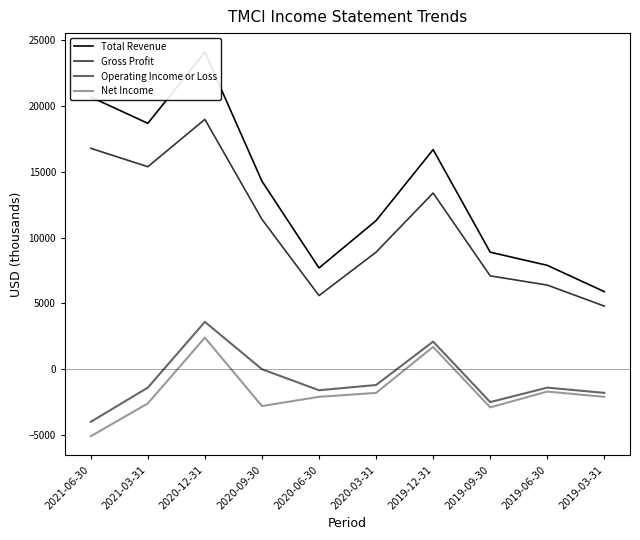

What is the difference between the highest and lowest values at 2020-06-30?

9800